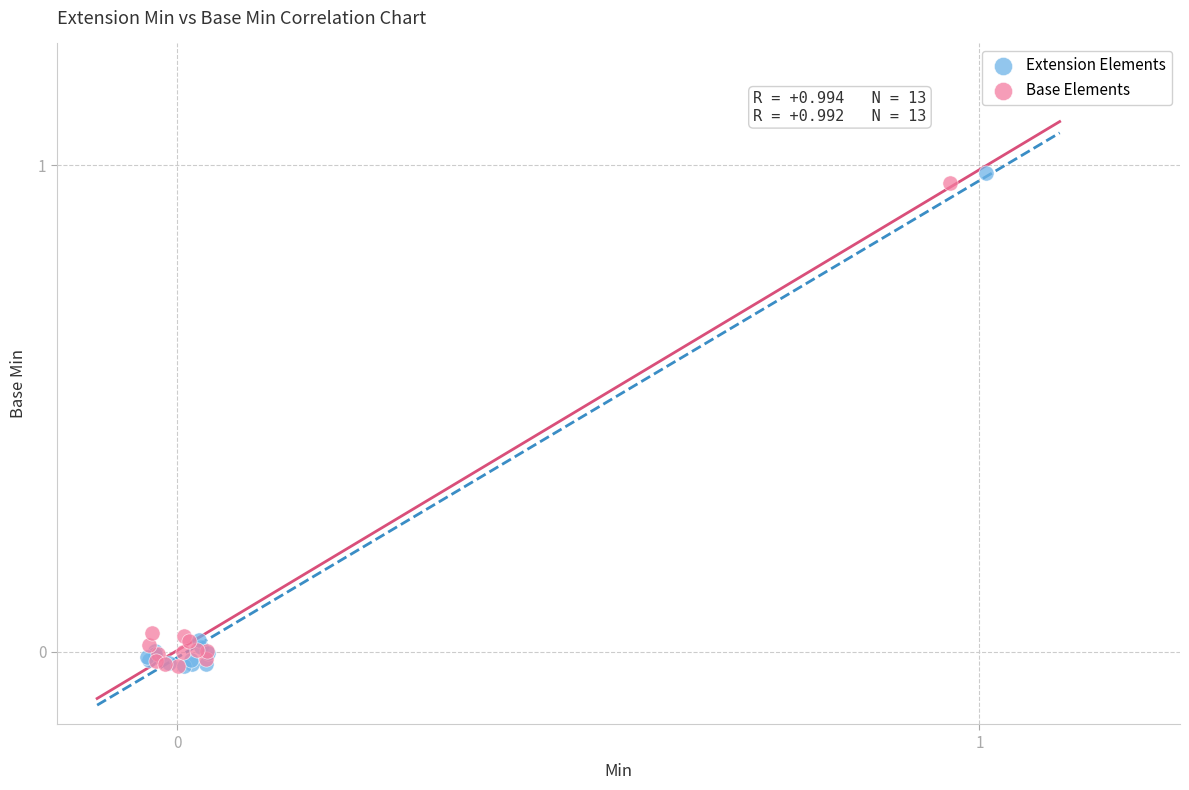

Which series has the widest spread of Y values?

Extension Elements